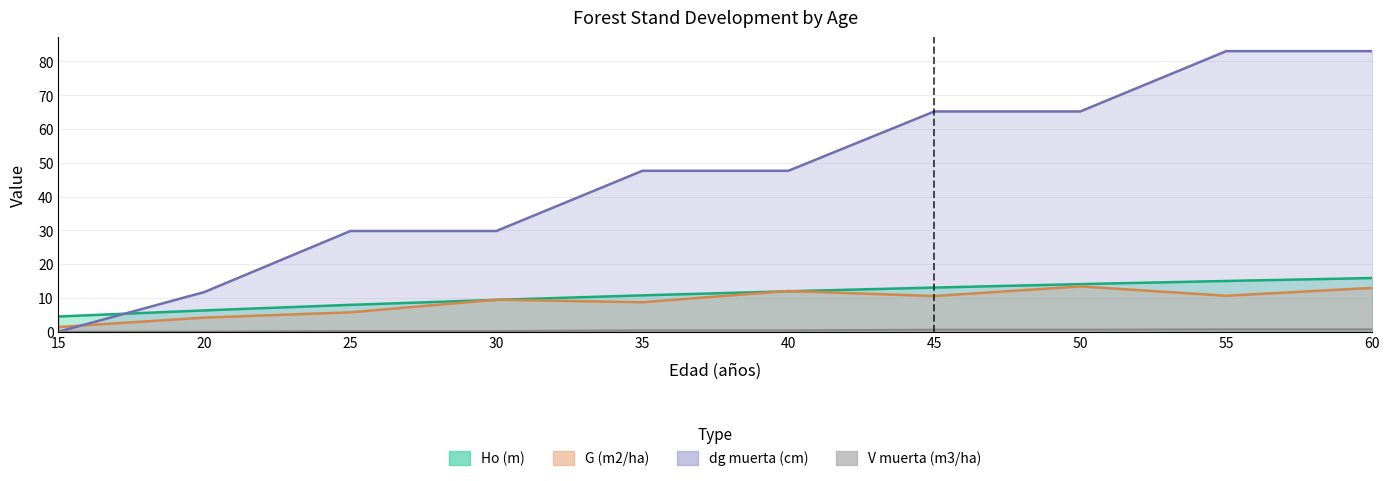

True or false: V muerta (m3/ha) has more than 2 interior local peaks.

False